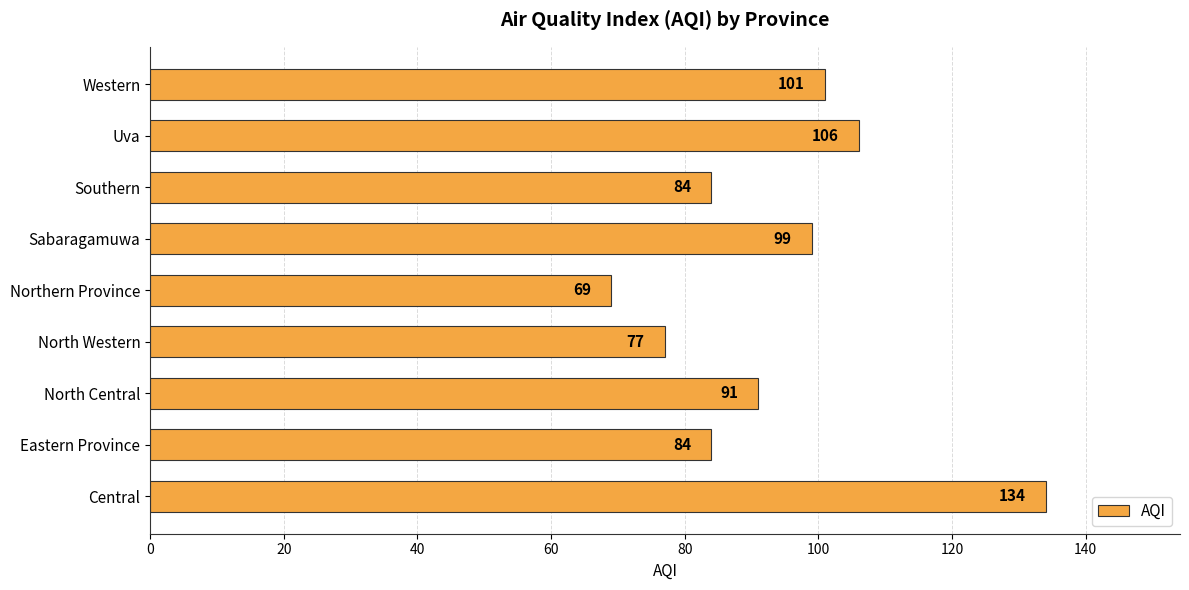

Reading bottom to top, transcribe all the data shown in this chart.

Central=134	Eastern Province=84	North Central=91	North Western=77	Northern Province=69	Sabaragamuwa=99	Southern=84	Uva=106	Western=101